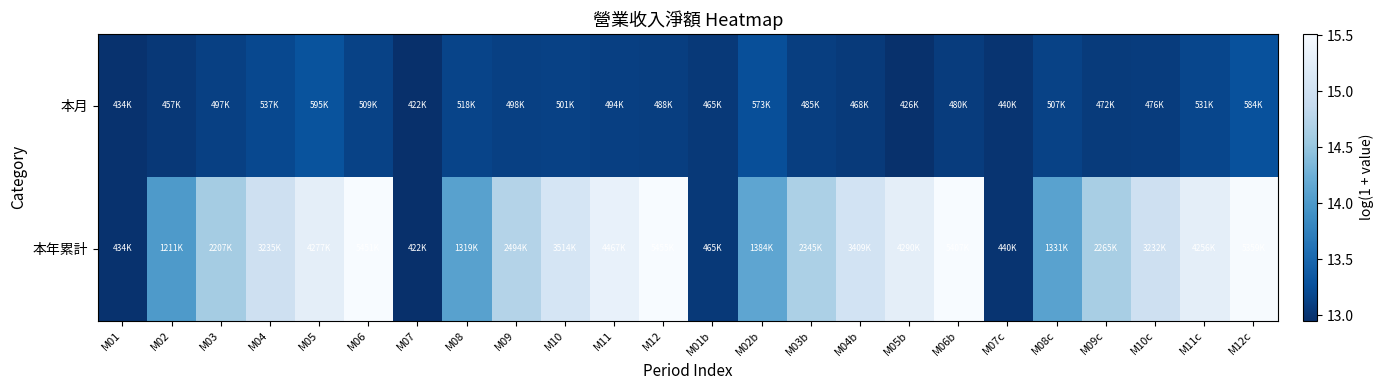

Between M07 and M01b, which series saw the biggest shift?

本月